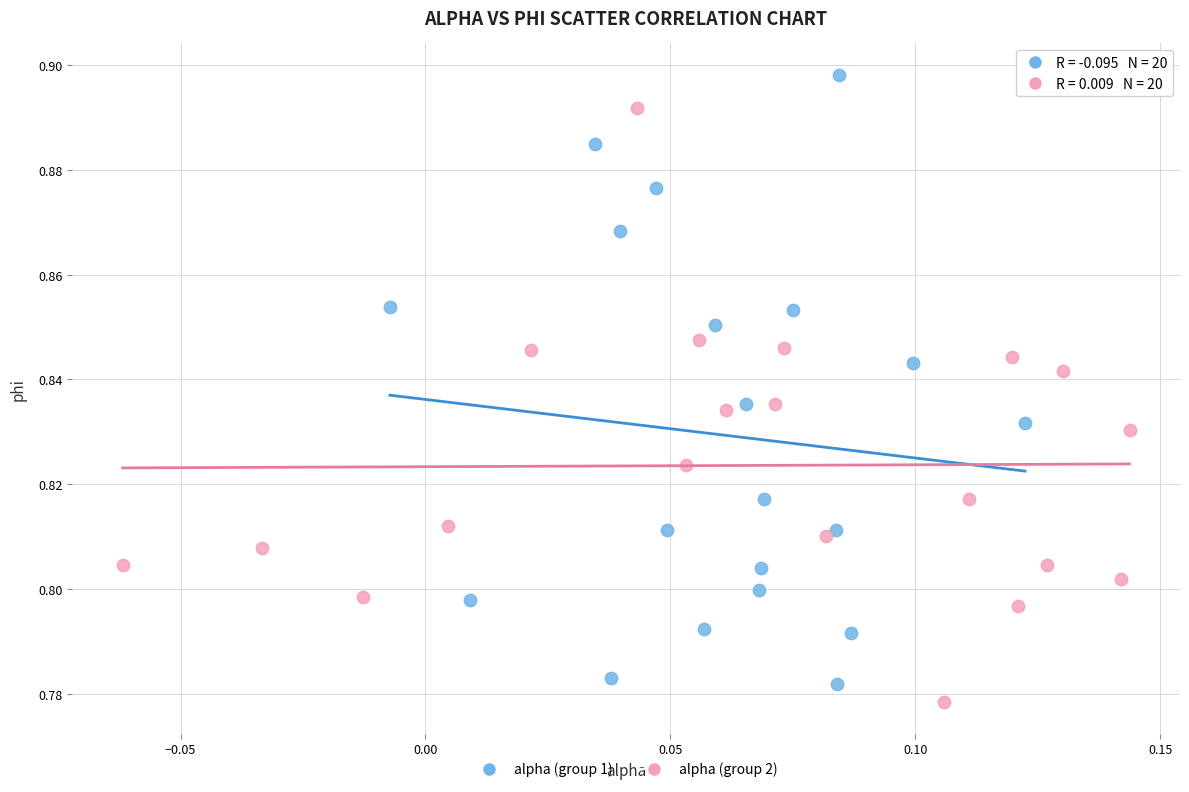

Which series reaches the maximum Y coordinate?

alpha (group 1)